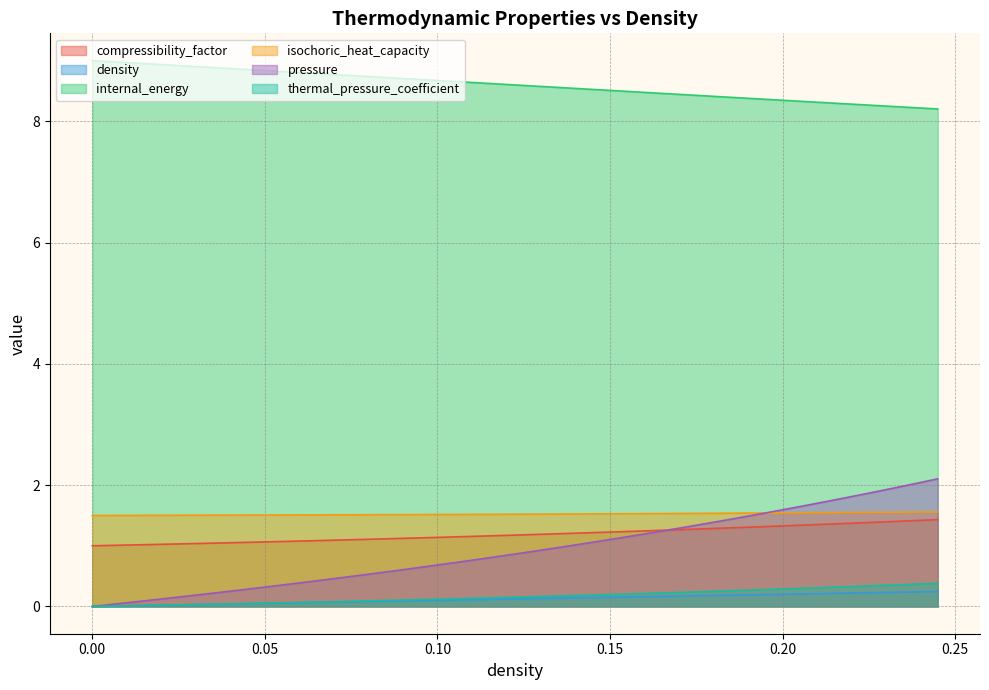

What is the label of the 6th point from the left?

0.0314070351758794